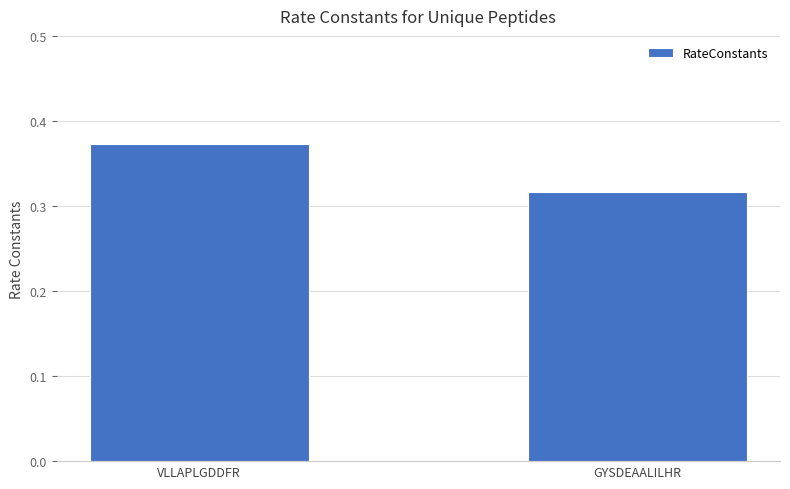

What position from the left is VLLAPLGDDFR?

1